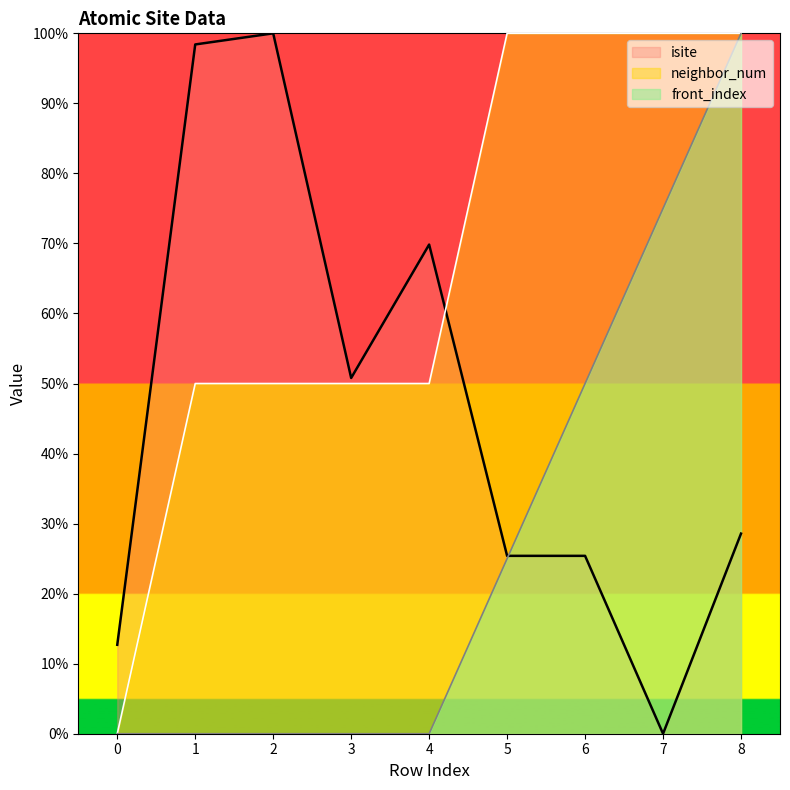

Rank the categories by isite value from highest to lowest.

2, 1, 4, 3, 8, 5, 6, 0, 7